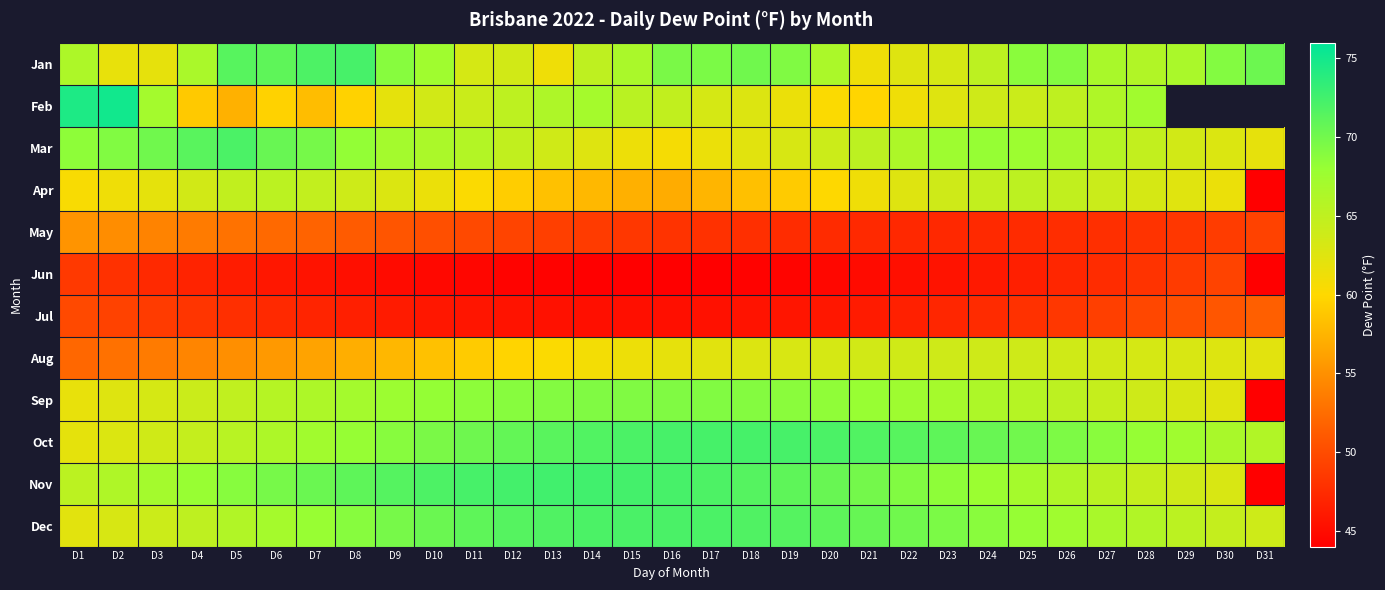

At D20, list the series in order from largest to smallest.

Oct, Dec, Nov, Sep, Jan, Mar, Aug, Feb, Apr, May, Jul, Jun